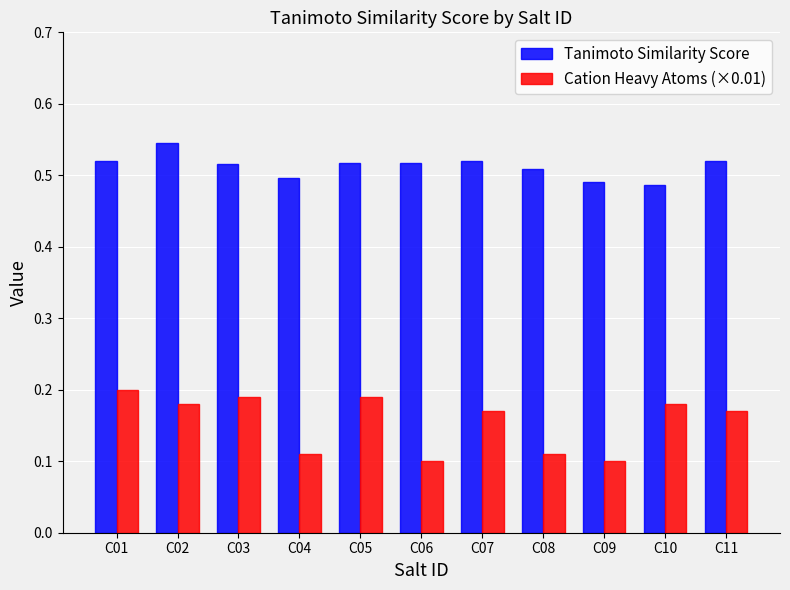

What is the sum of the Cation Heavy Atoms (×0.01) values at C04 and C10?

0.3